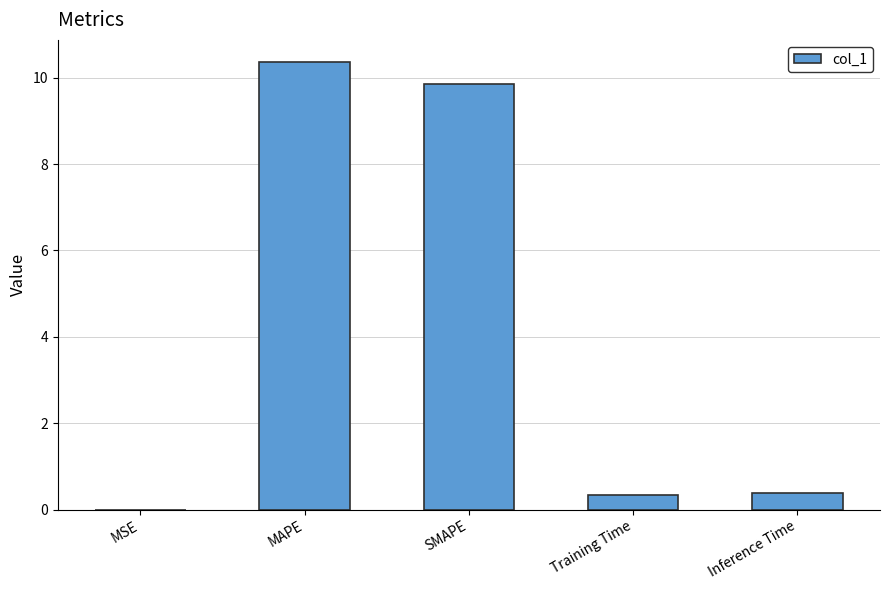

What is the sum of the values at Training Time and Inference Time?

0.7